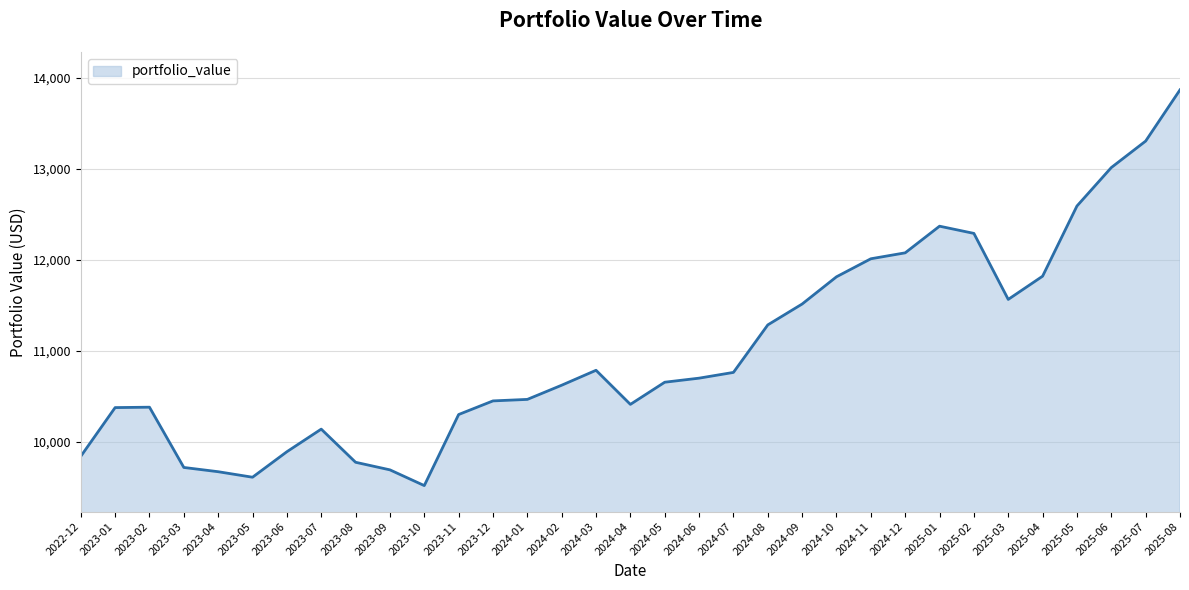

Which category has the highest value across all series?

2025-08